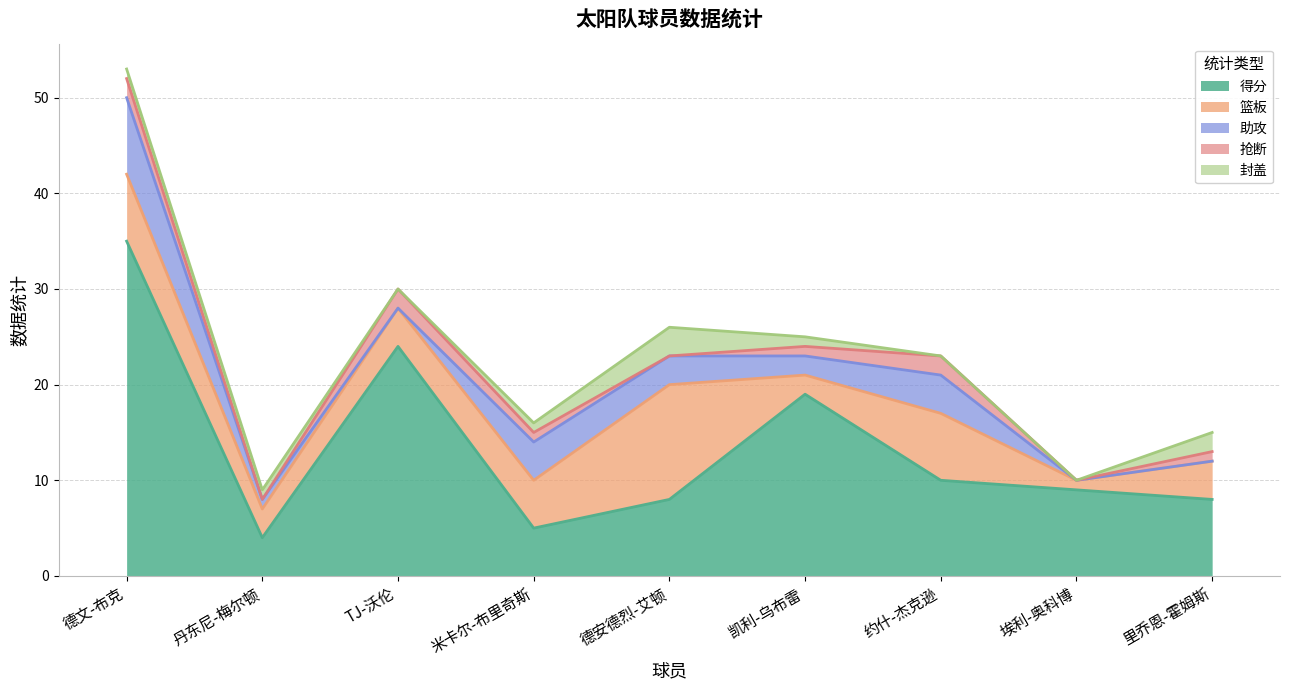

What is the average value of the 封盖 series?

1